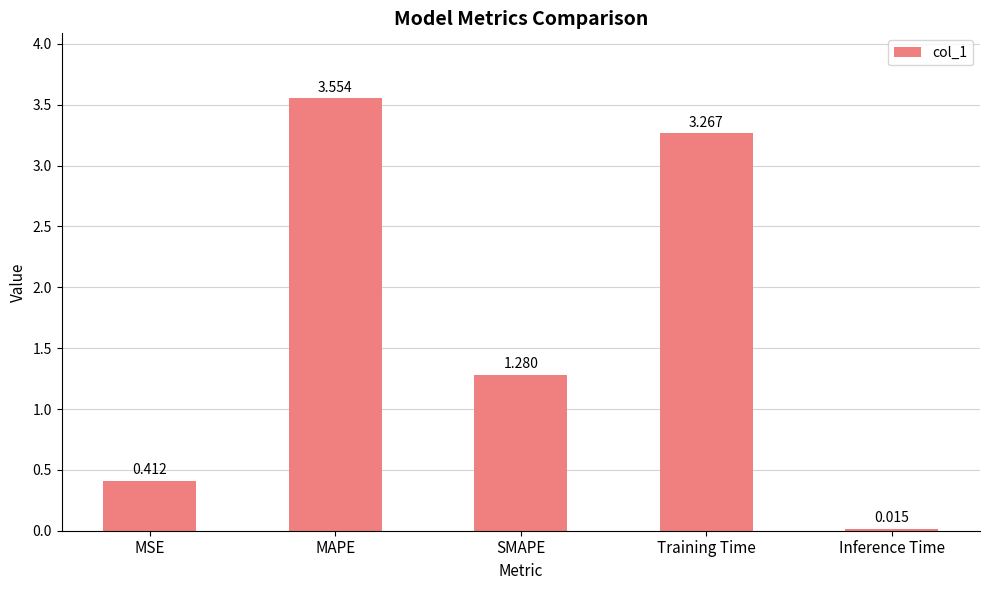

Is it true that the value at SMAPE is 0.4?

False